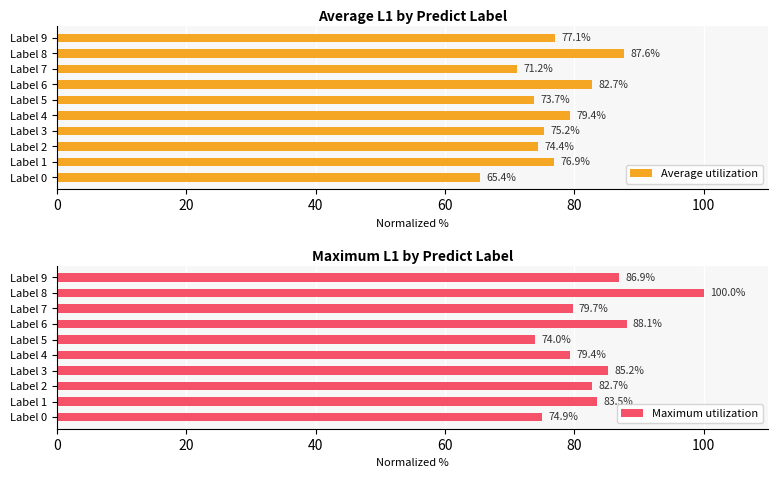

How many data points in Maximum utilization are above 83?

5